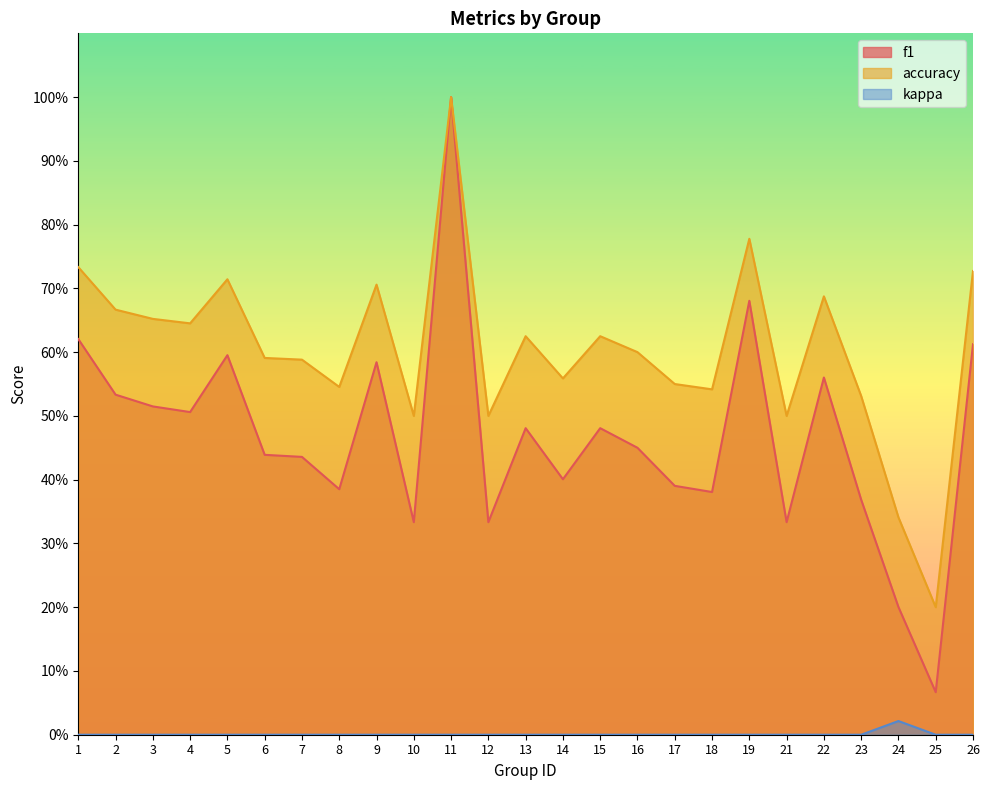

Does the chart display data point markers on the line(s)?

No